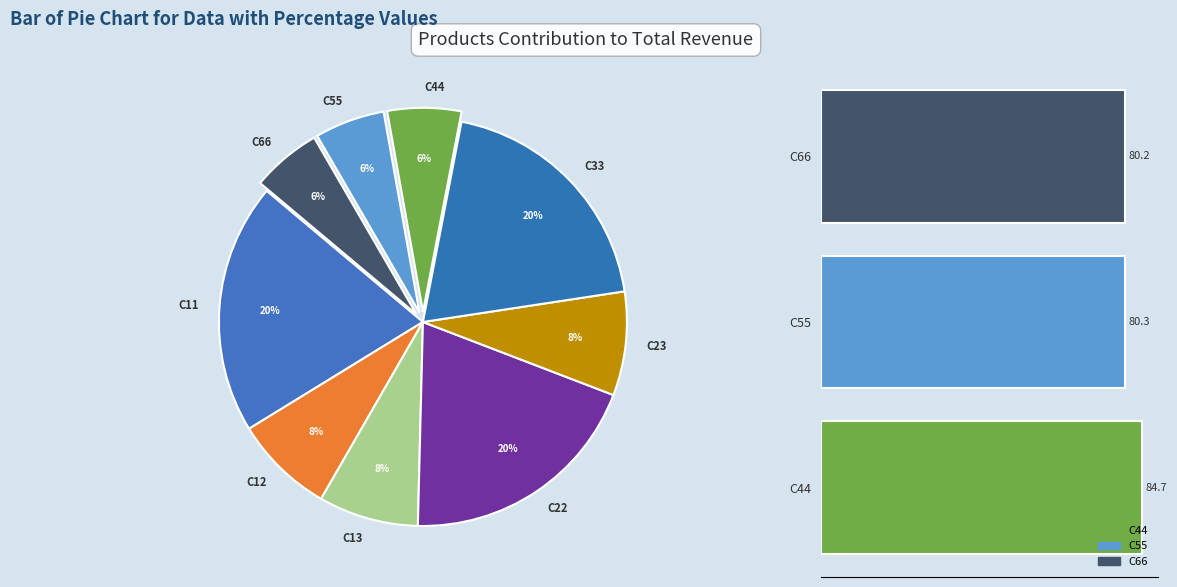

To the nearest percent, what portion does C12 represent?

8%